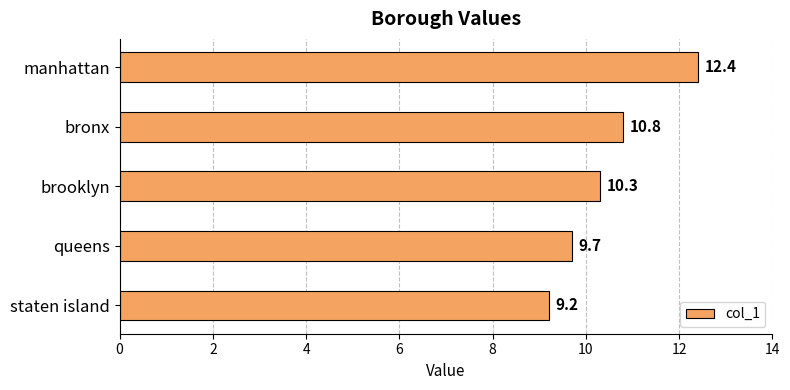

What is the difference between the maximum and minimum values?

3.2